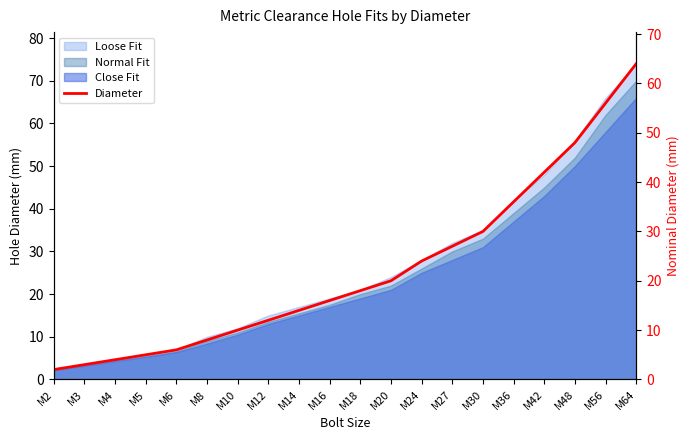

Which label corresponds to the largest value in the chart?

M64